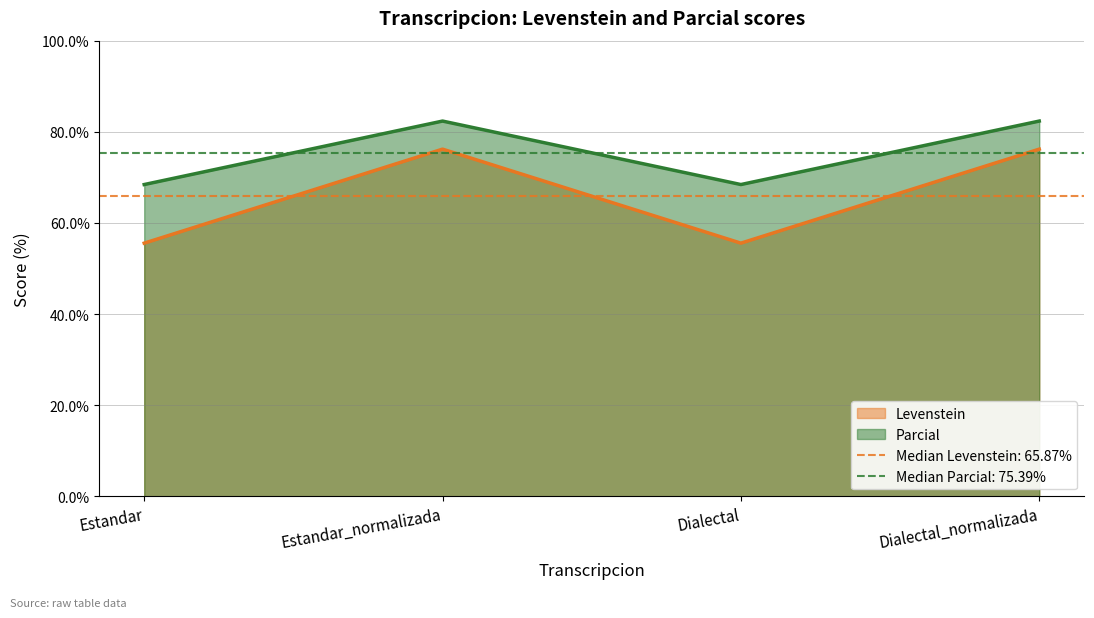

How many series are shown in this chart?

2